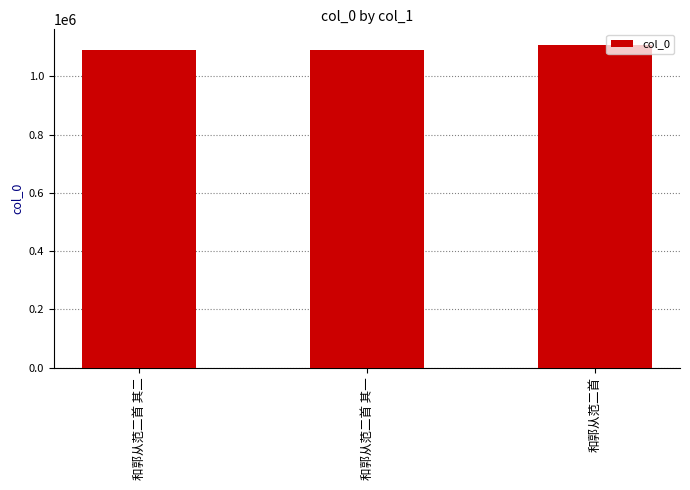

Where is the data nearest to the value 1099131?

和郭从范二首 其二